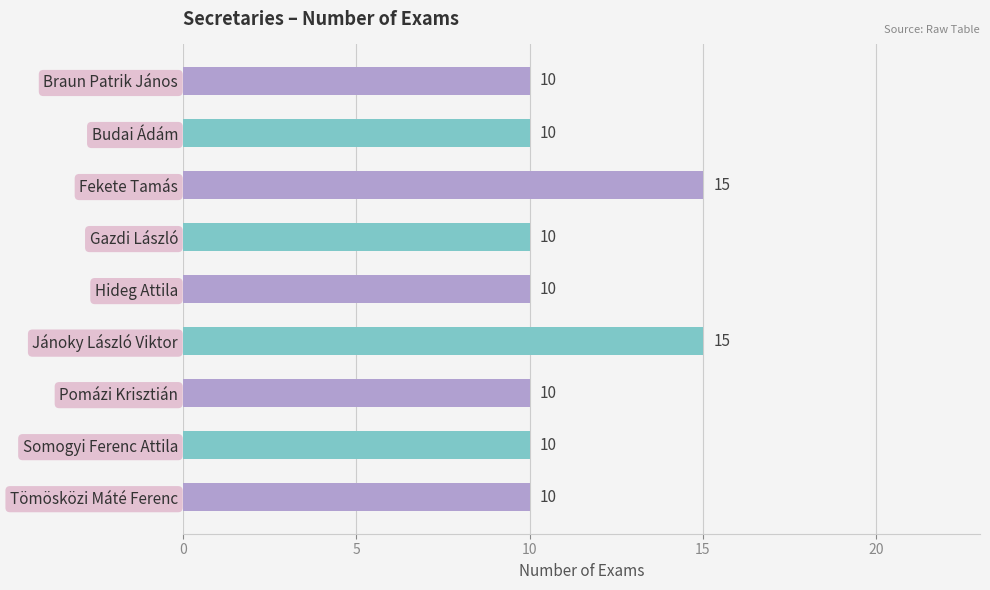

What is the difference between the second highest and minimum values?

5